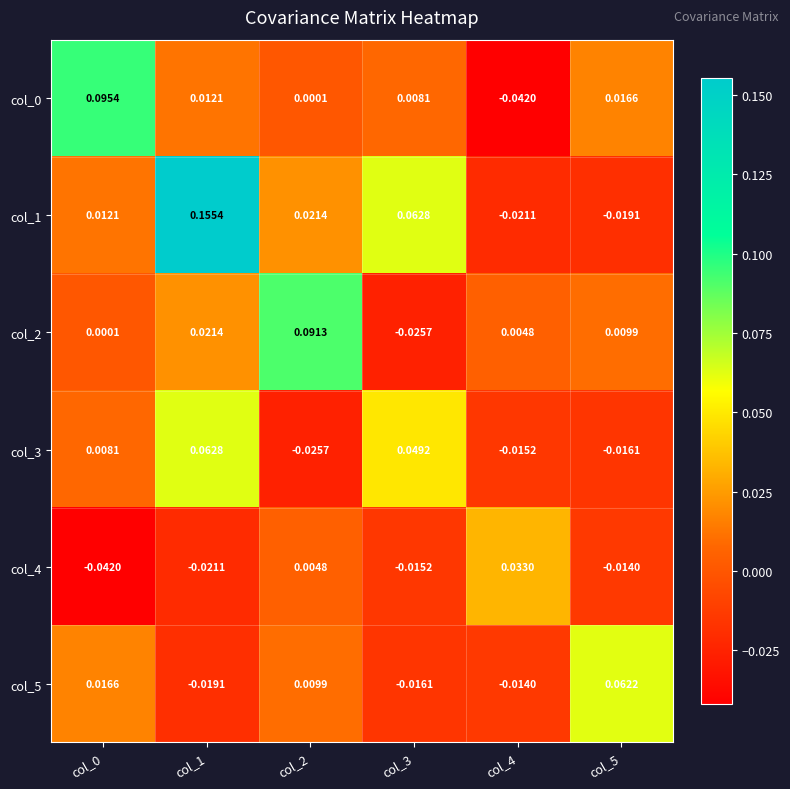

Count the number of categories in the chart.

6